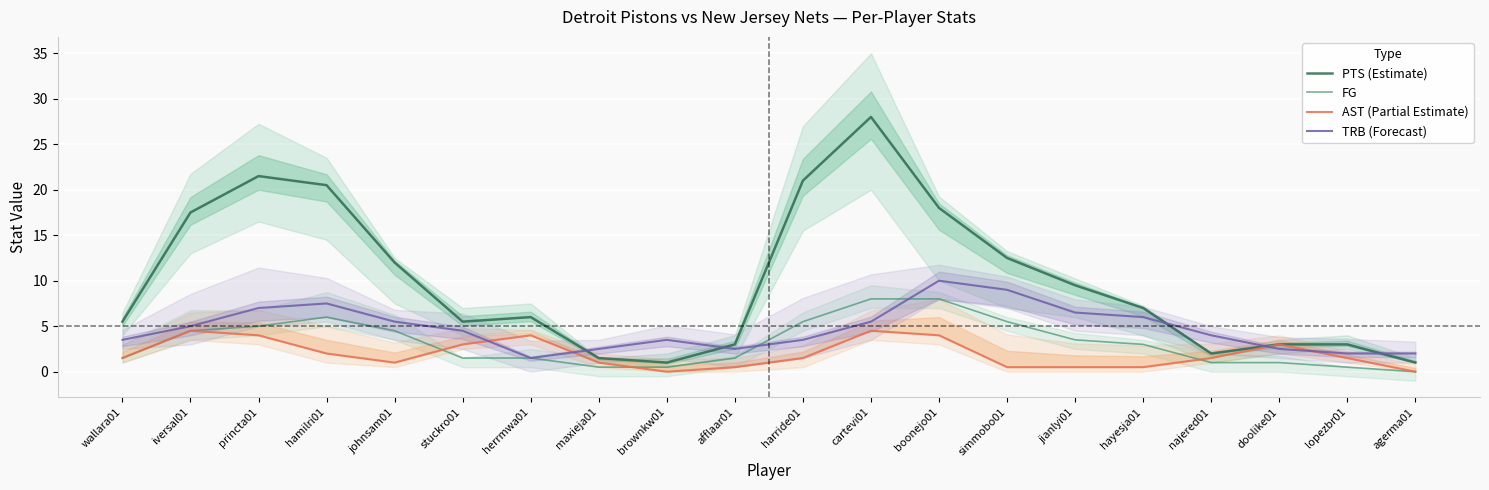

Which label corresponds to the largest value in the chart?

cartevi01